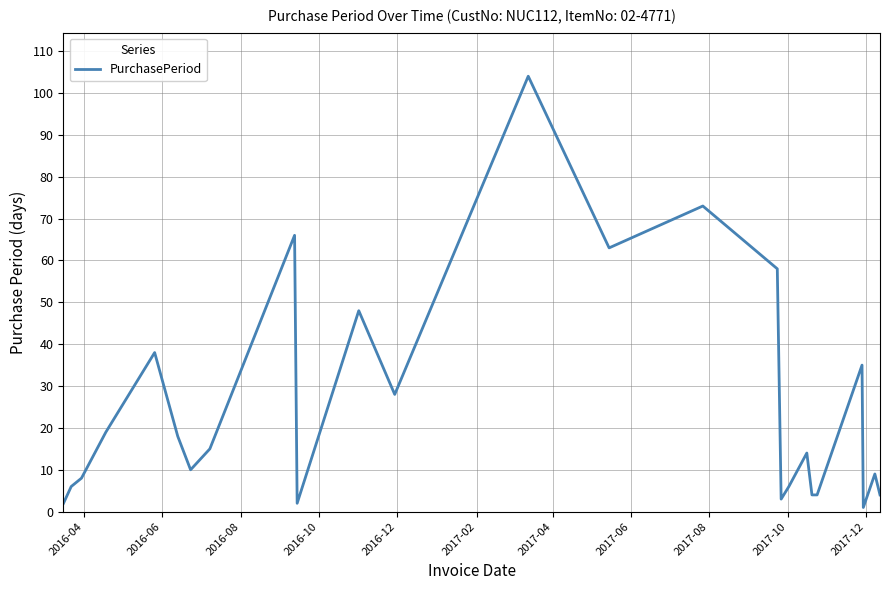

What is the maximum value shown in the chart?

104